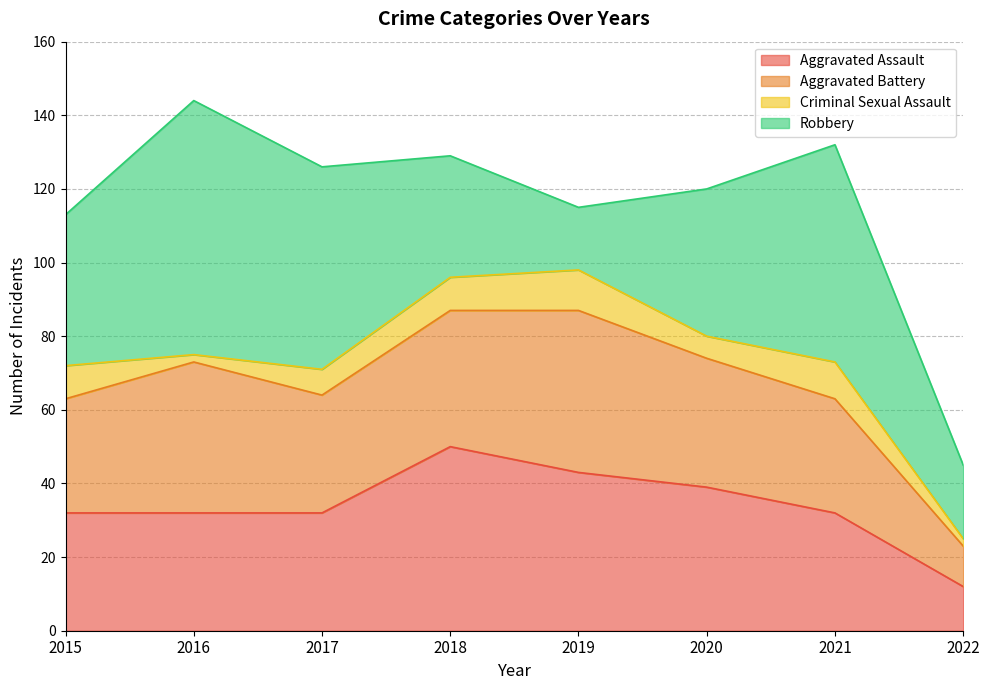

What is the minimum value for Criminal Sexual Assault?

2